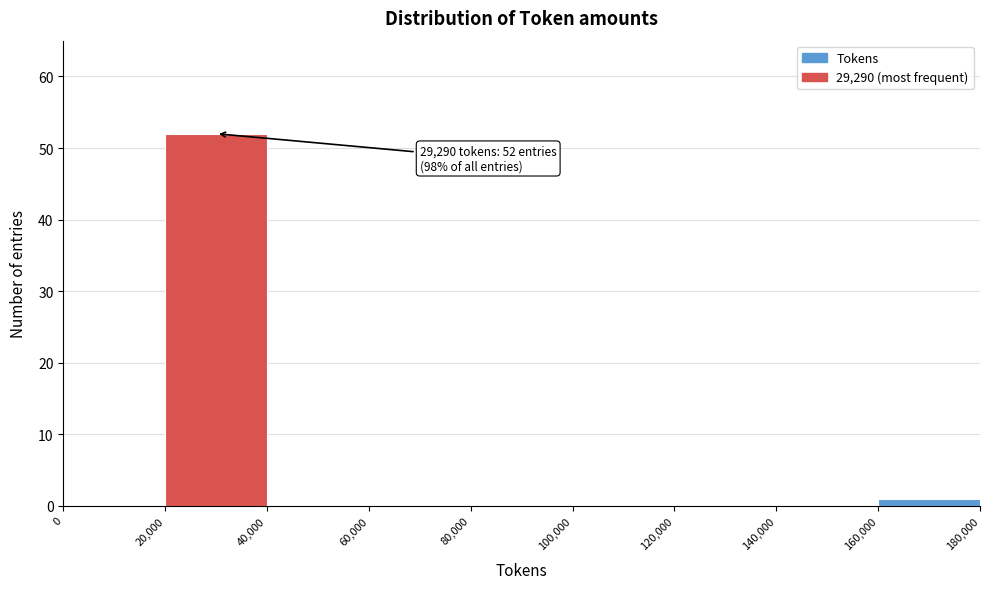

Which range on the x-axis has the tallest bar?

20,000 to 40,000